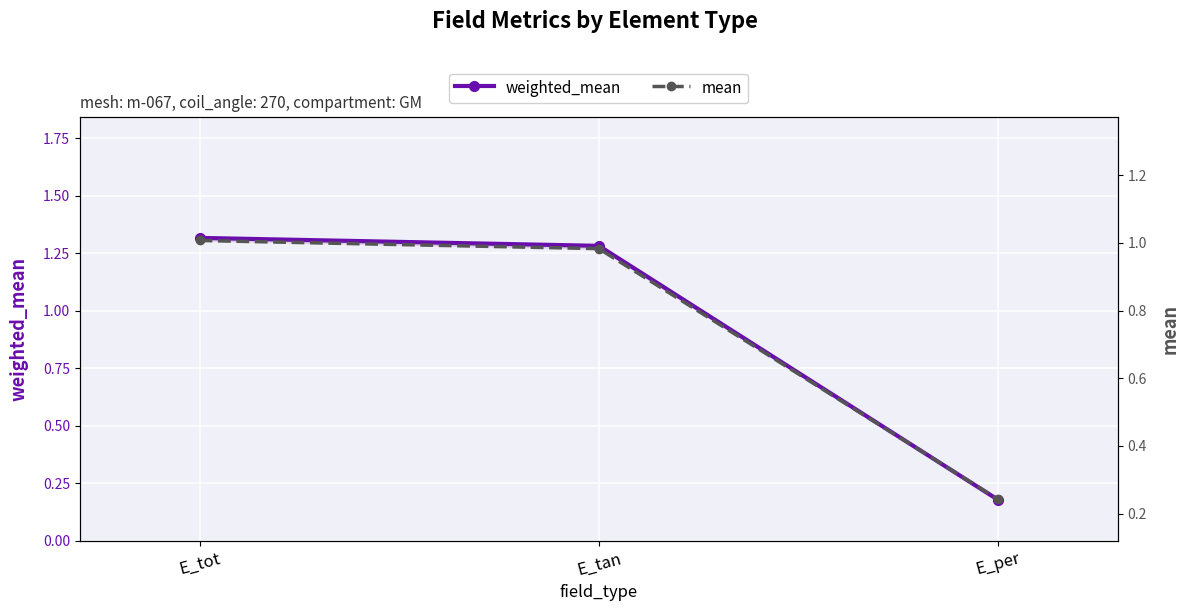

What is the label of the 1st point from the left?

E_tot